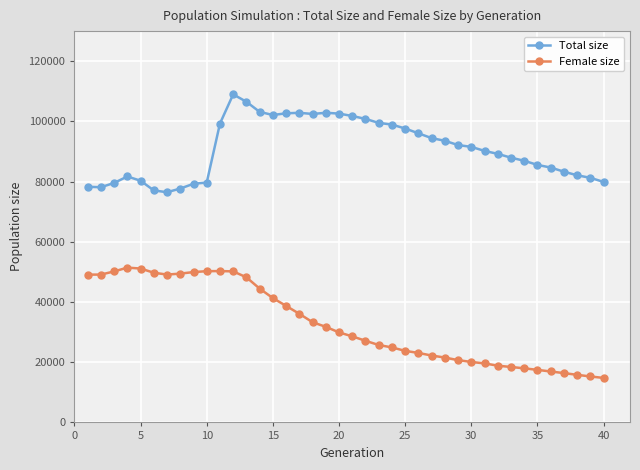

What is the average value of the Female size series?

32820